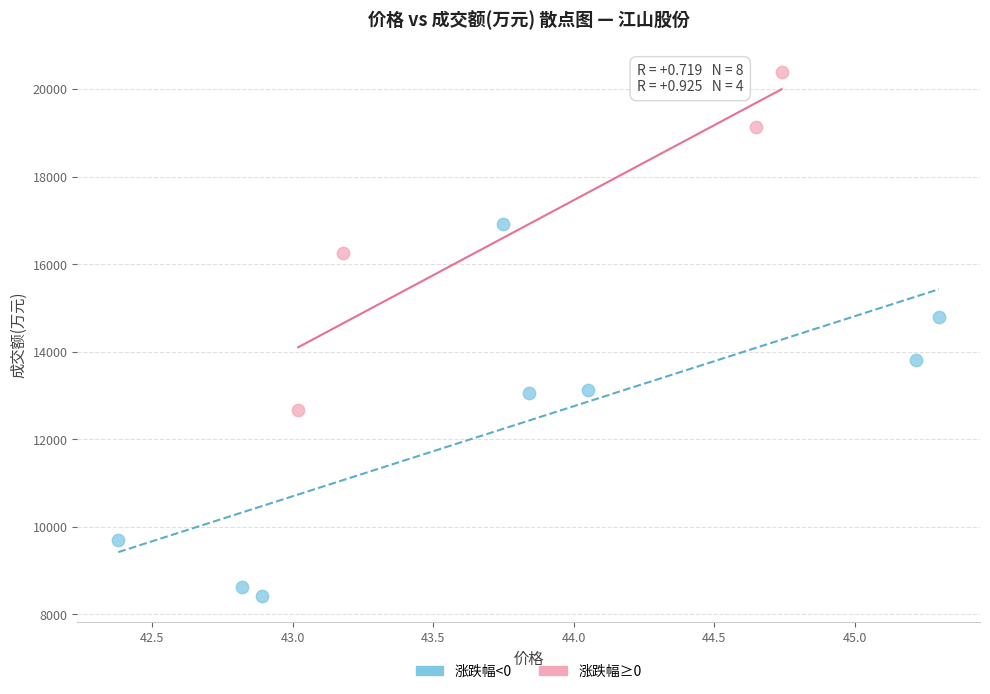

Which series reaches the maximum Y coordinate?

涨跌幅≥0